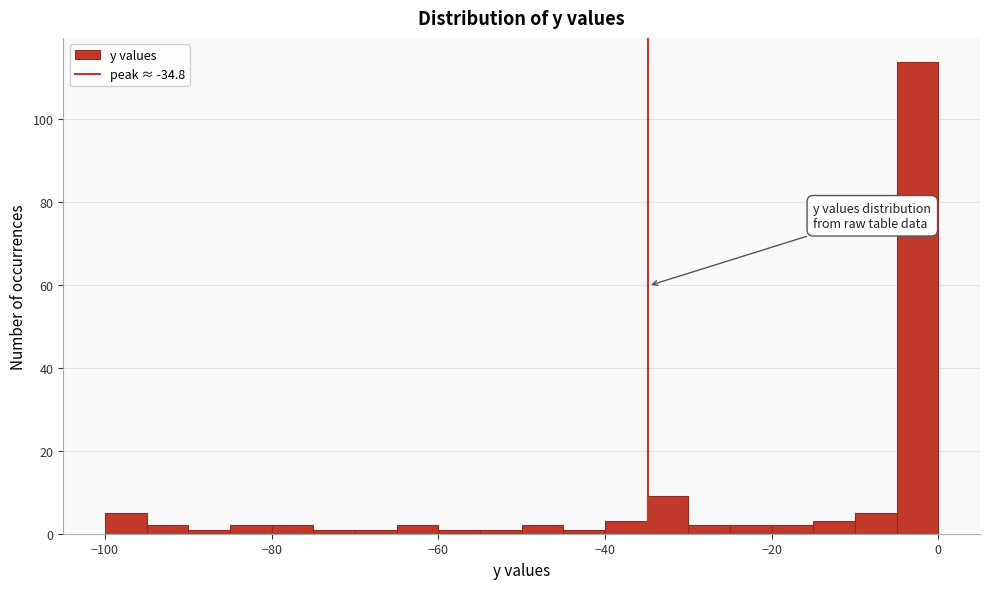

Around what value on the x-axis is the tallest bar? Give the approximate position of its centre, as read against the axis.

-2